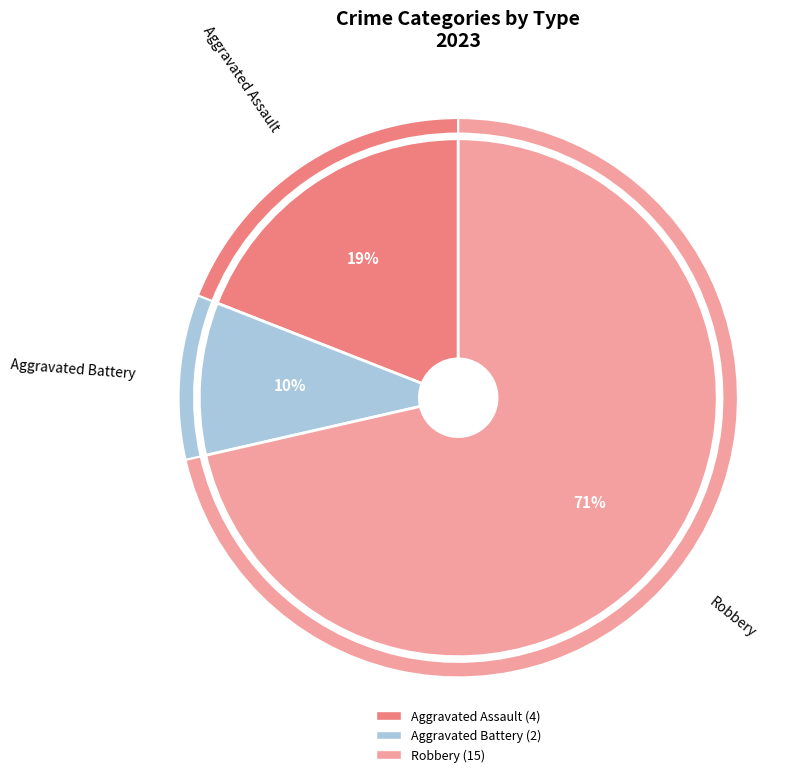

Is there any slice that represents more than half of the pie?

Yes